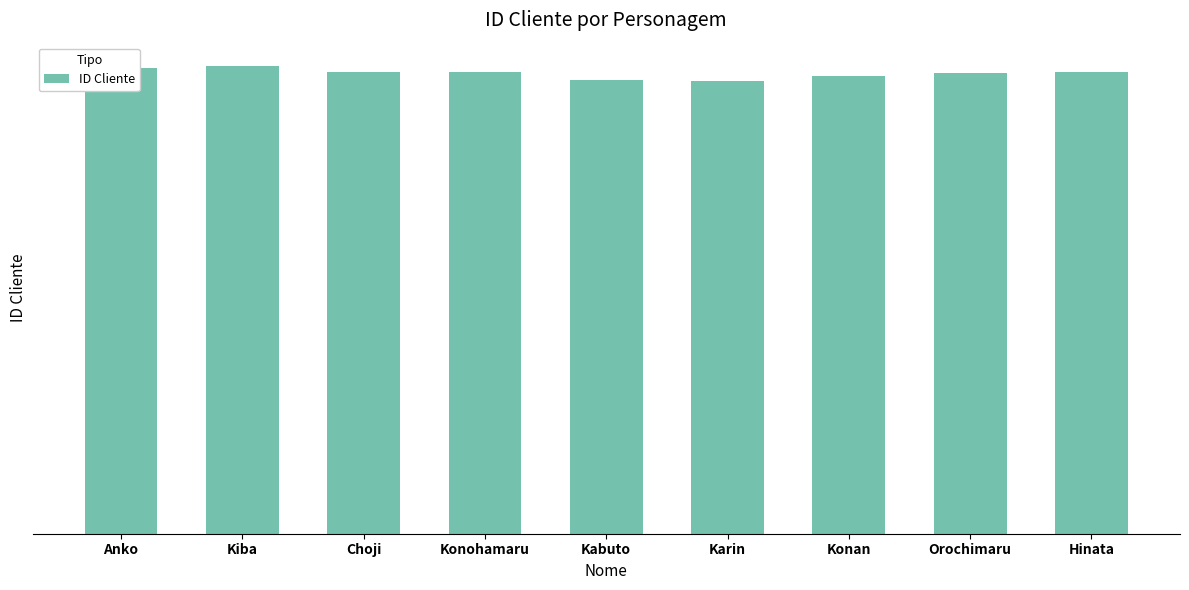

Does the chart contain any negative values?

No